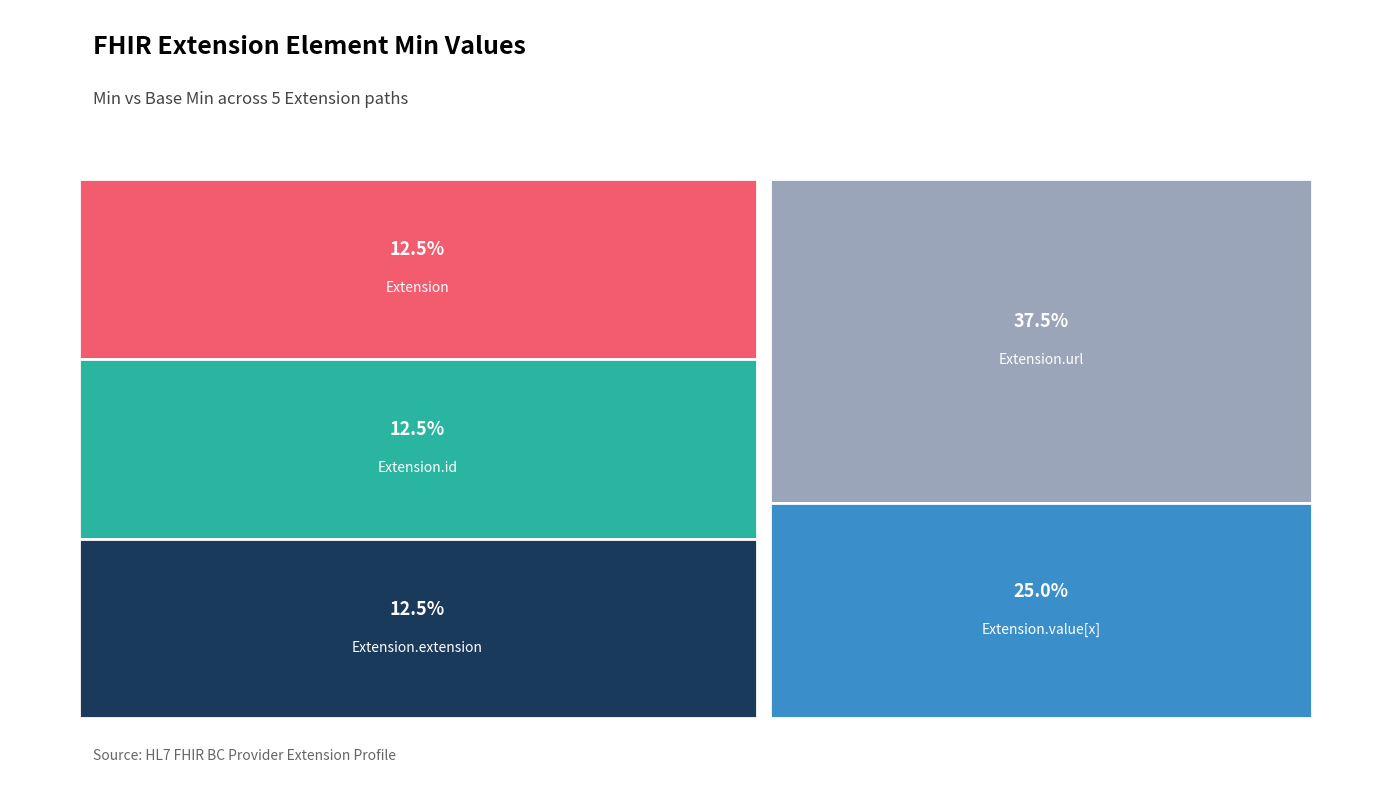

What is the label of the 4th point from the right?

Extension.id